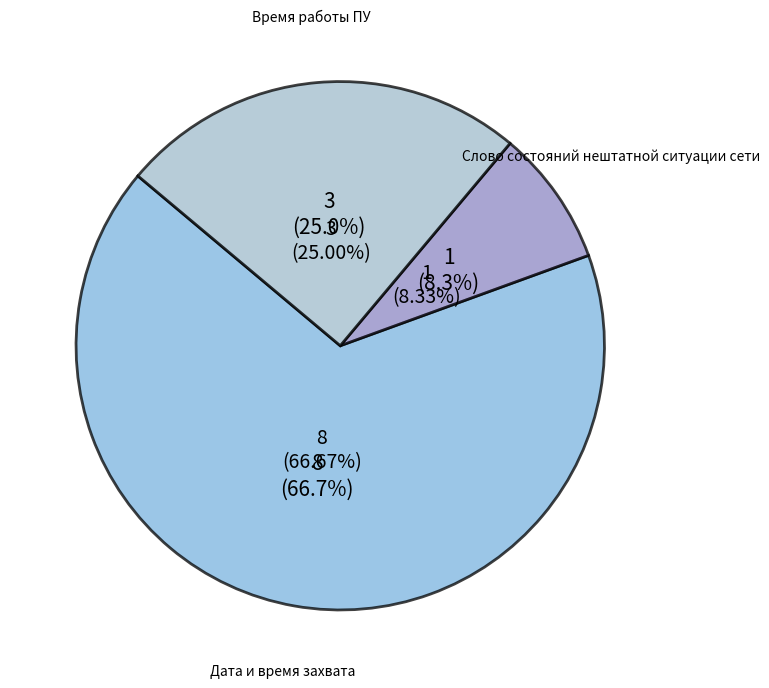

Between Время работы ПУ and Дата и время захвата, which is larger?

Дата и время захвата